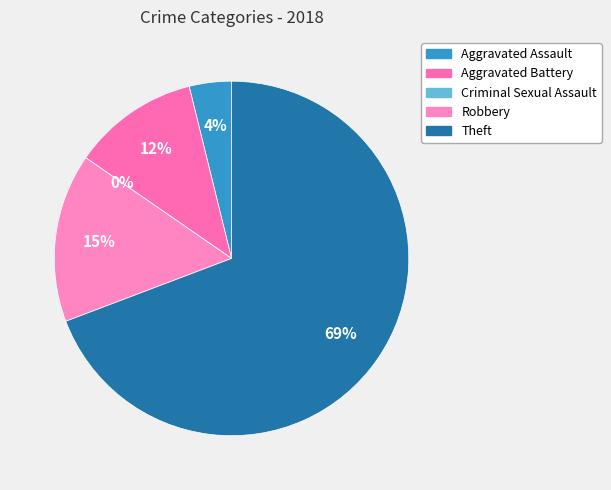

To the nearest percent, what is the combined percentage of Criminal Sexual Assault and Aggravated Battery?

12%